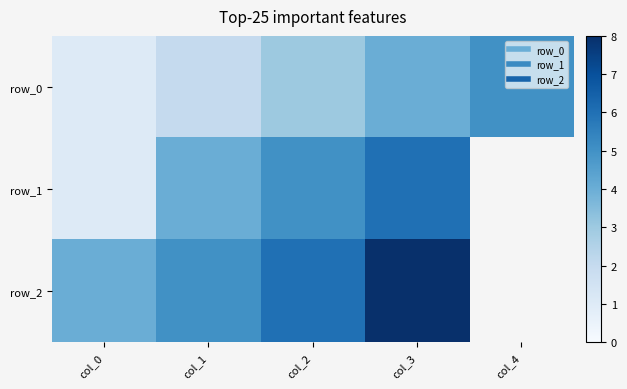

True or false: row_0 has a value of 4.0 at col_3.

True